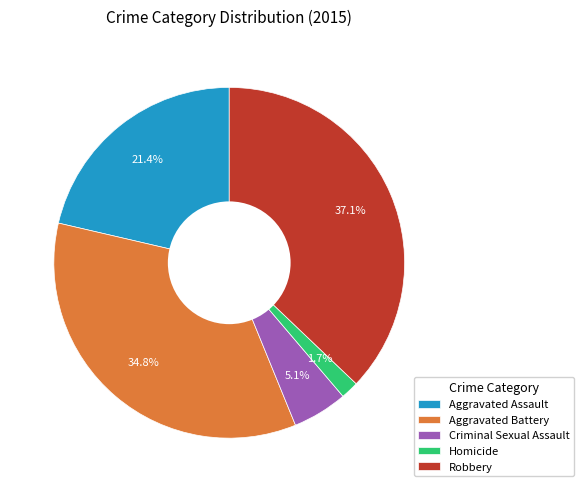

To the nearest percent, what is the difference between the Robbery and Aggravated Assault slice percentages?

16%